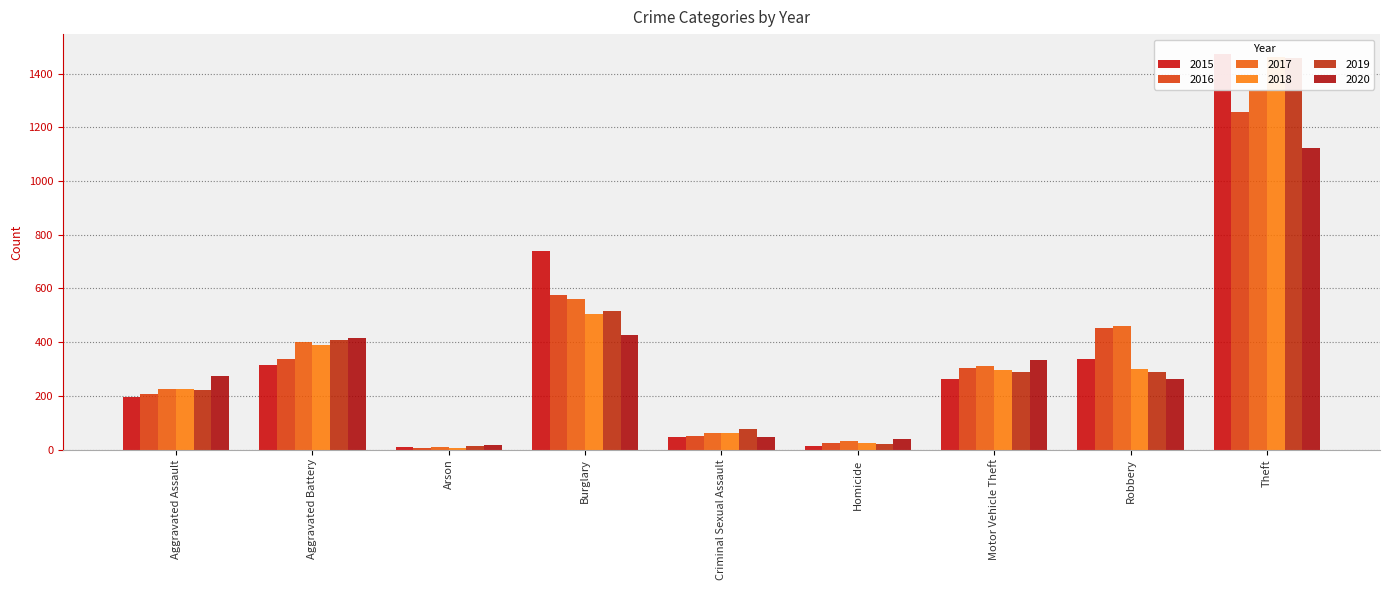

How many data points in 2016 are less than 304?

4